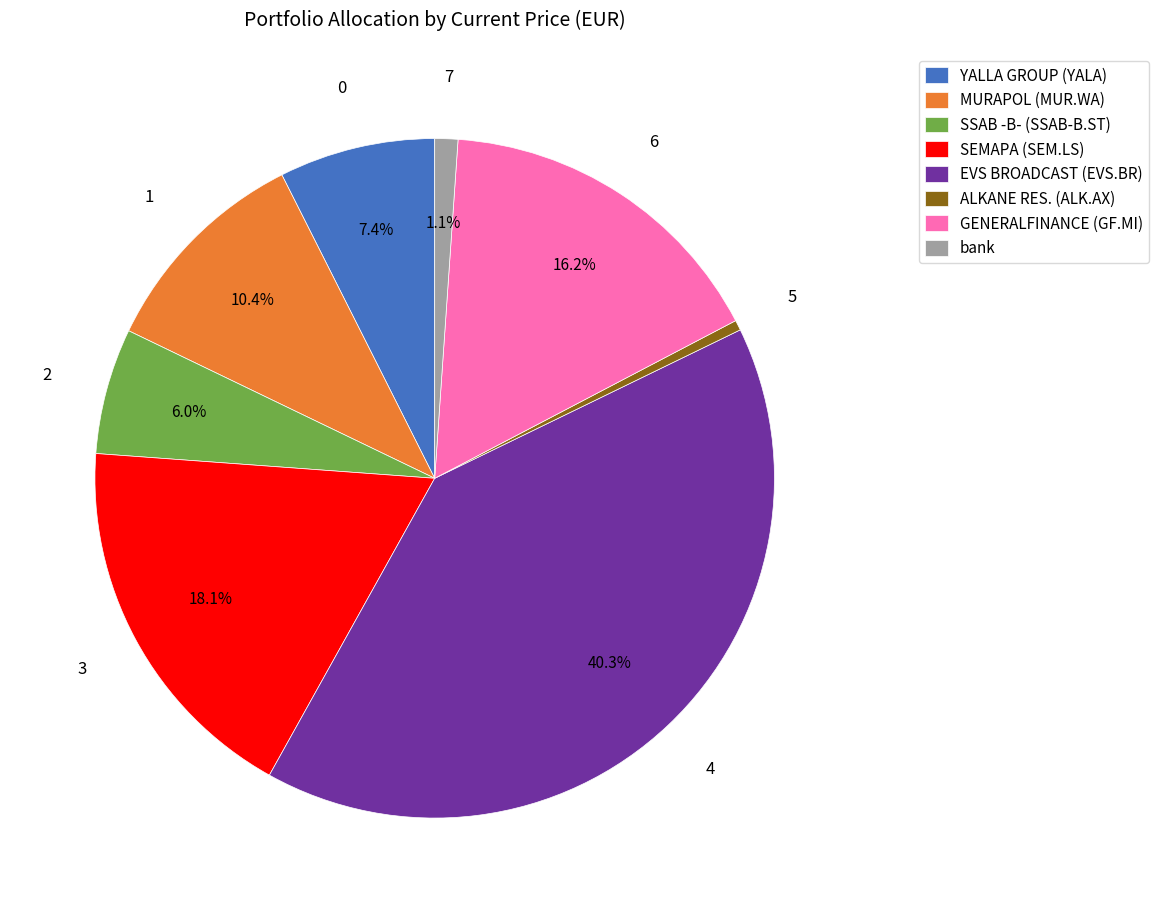

How many slices are in this pie chart?

8